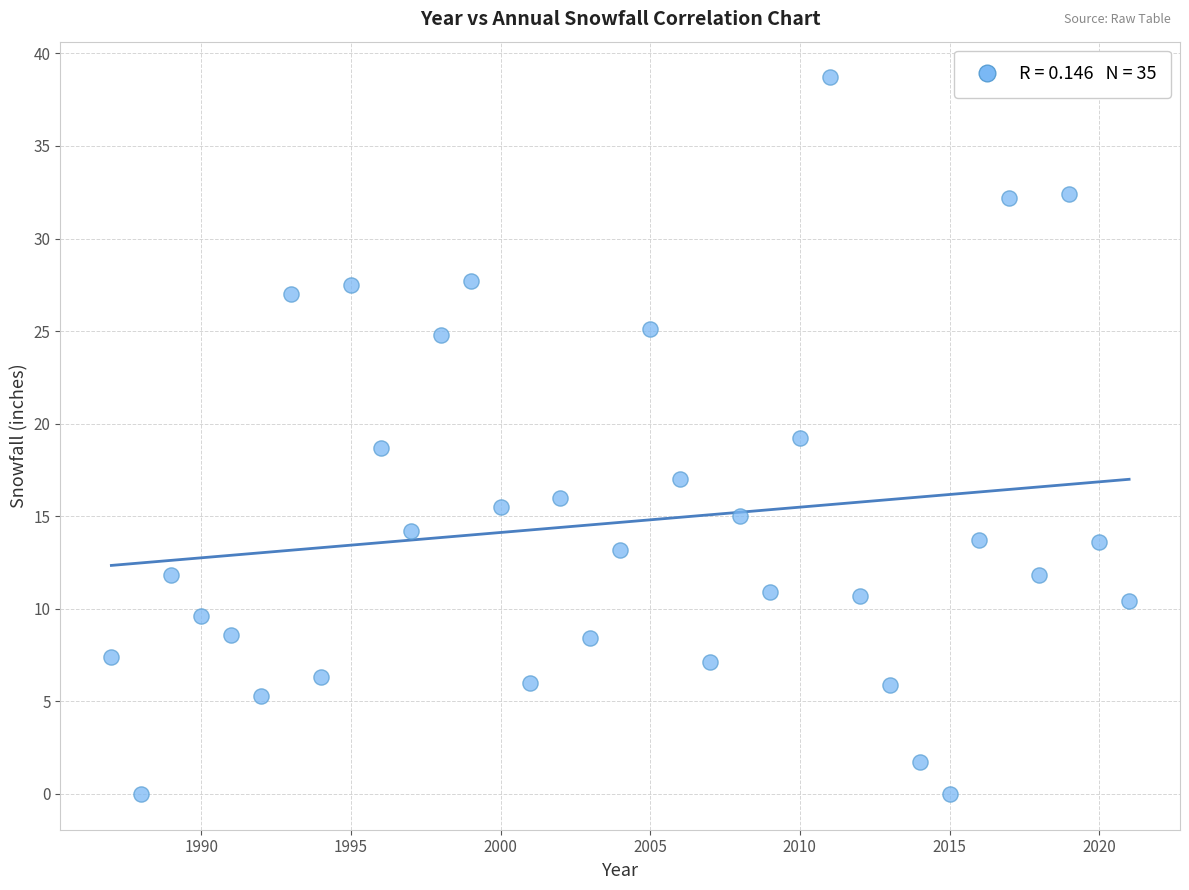

What is the range of Y values (max minus min)?

38.7